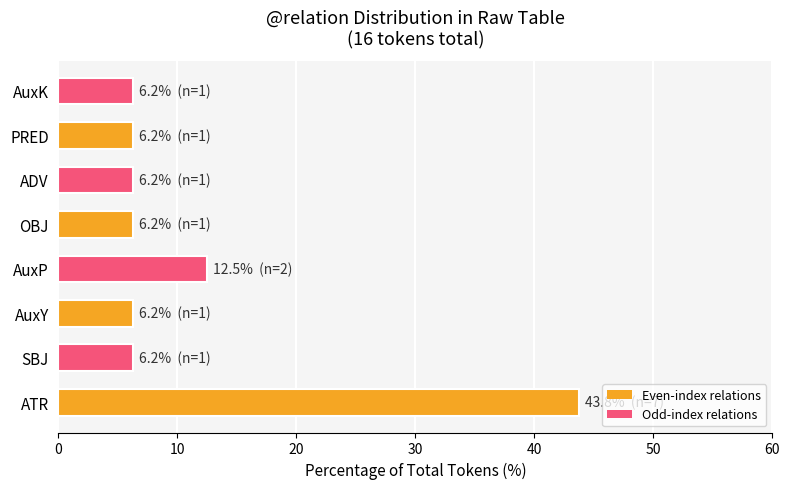

Which label corresponds to the largest value in the chart?

ATR